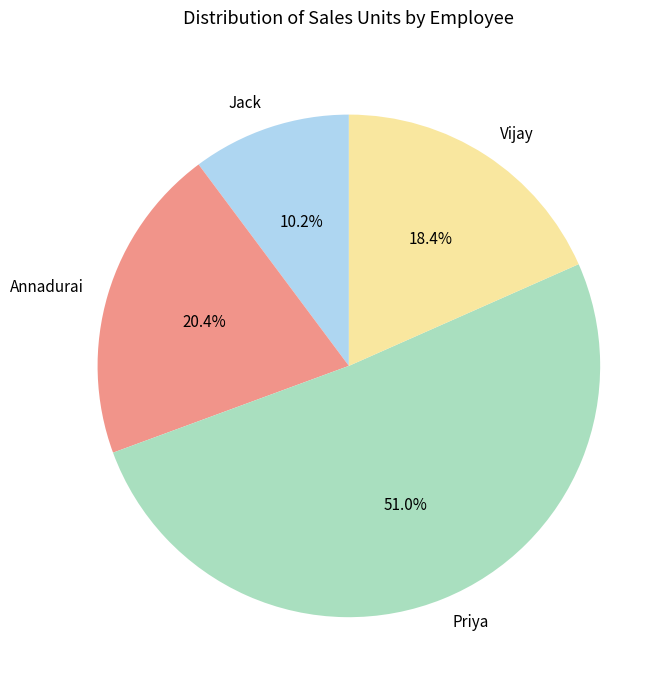

What percentage is the Annadurai slice, to the nearest percent?

20%